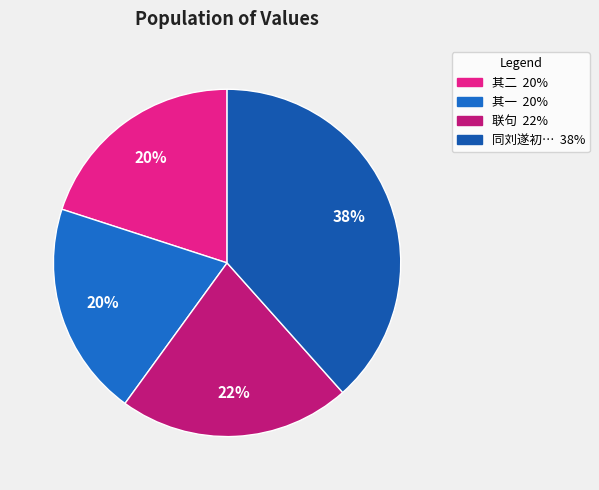

How many segments does this pie chart have?

4